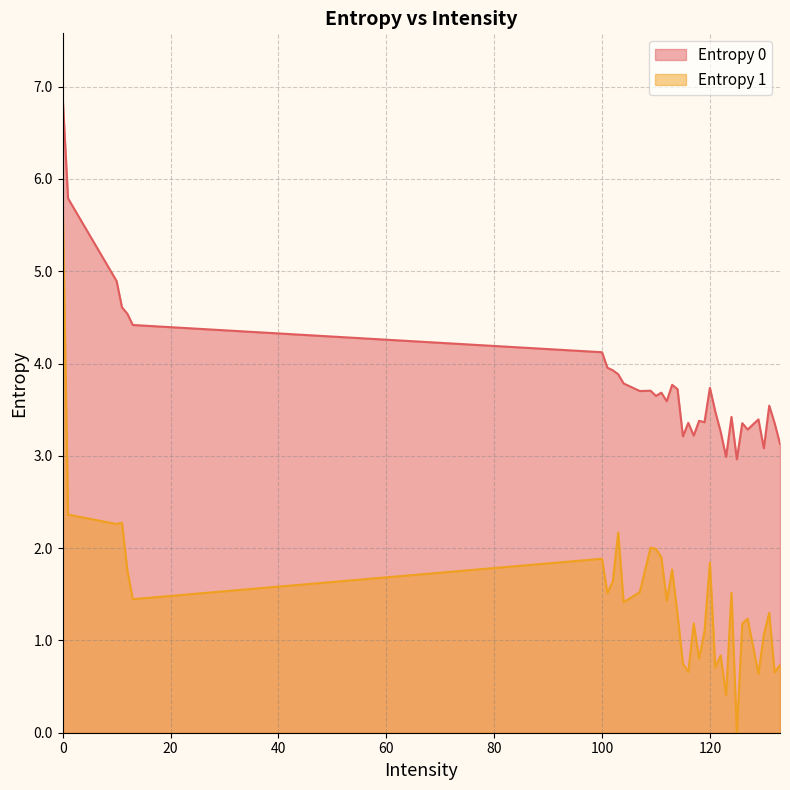

Where is the first local minimum for Entropy 1?

10